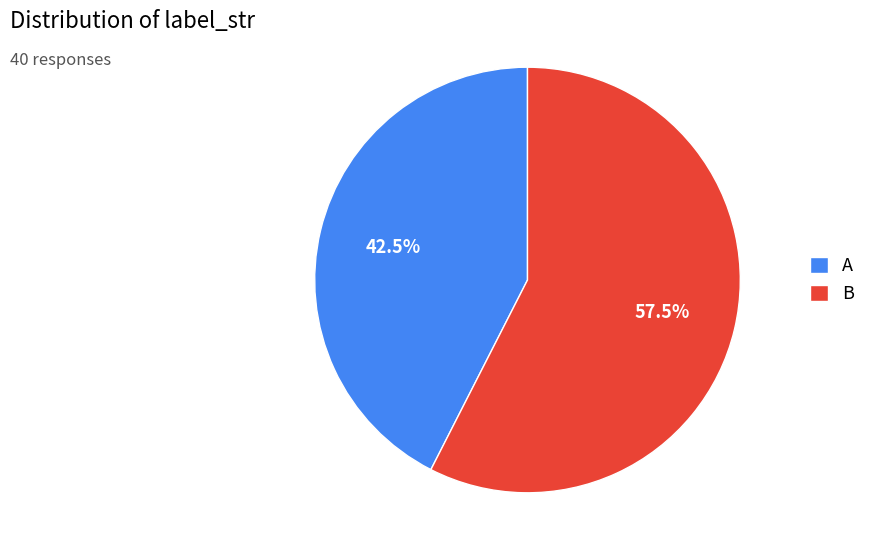

True or false: A accounts for 25% of the total.

False